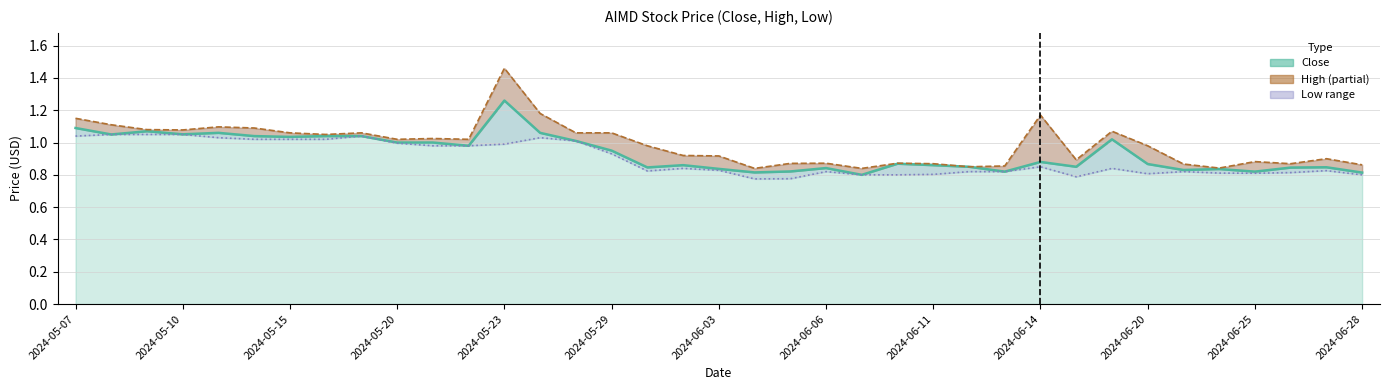

What is the difference between the Low values at 31 and 15?

0.1